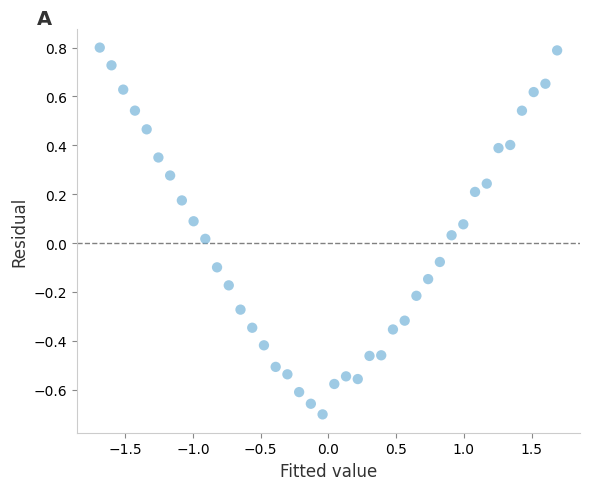

What is the range of X values (max minus min)?

3.4